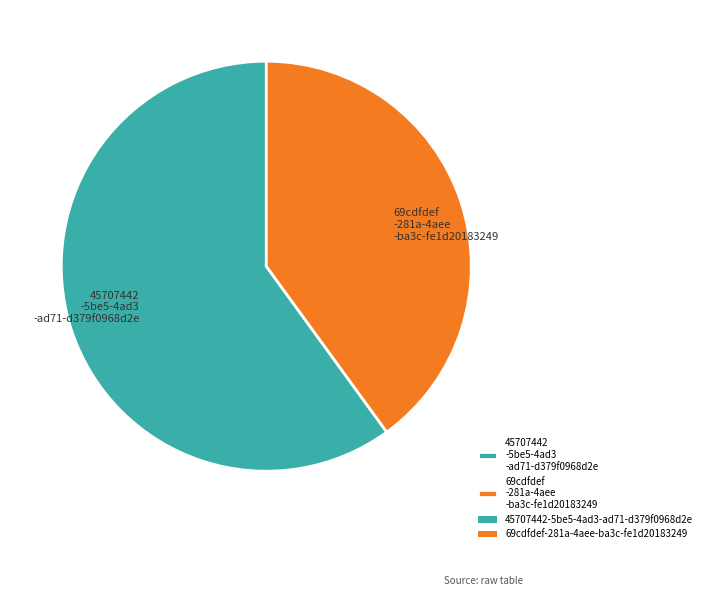

Does any single category account for the majority?

Yes